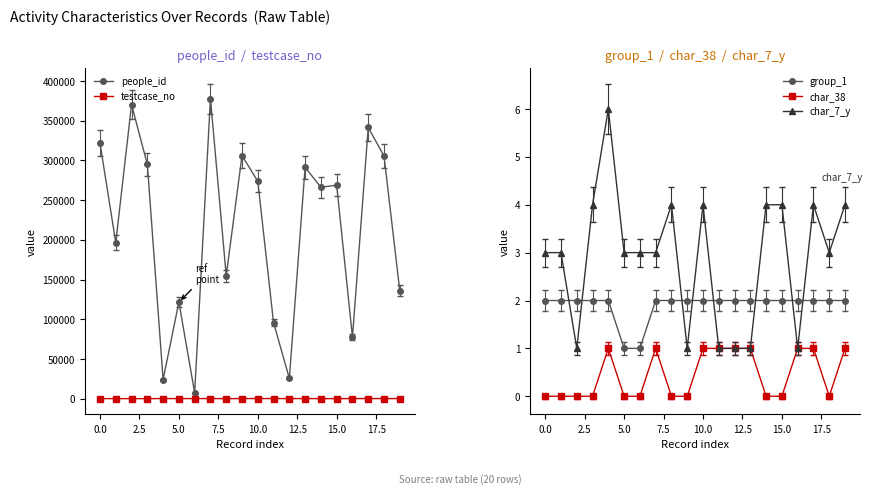

Is it true that people_id equals 121476 at 5.0?

True